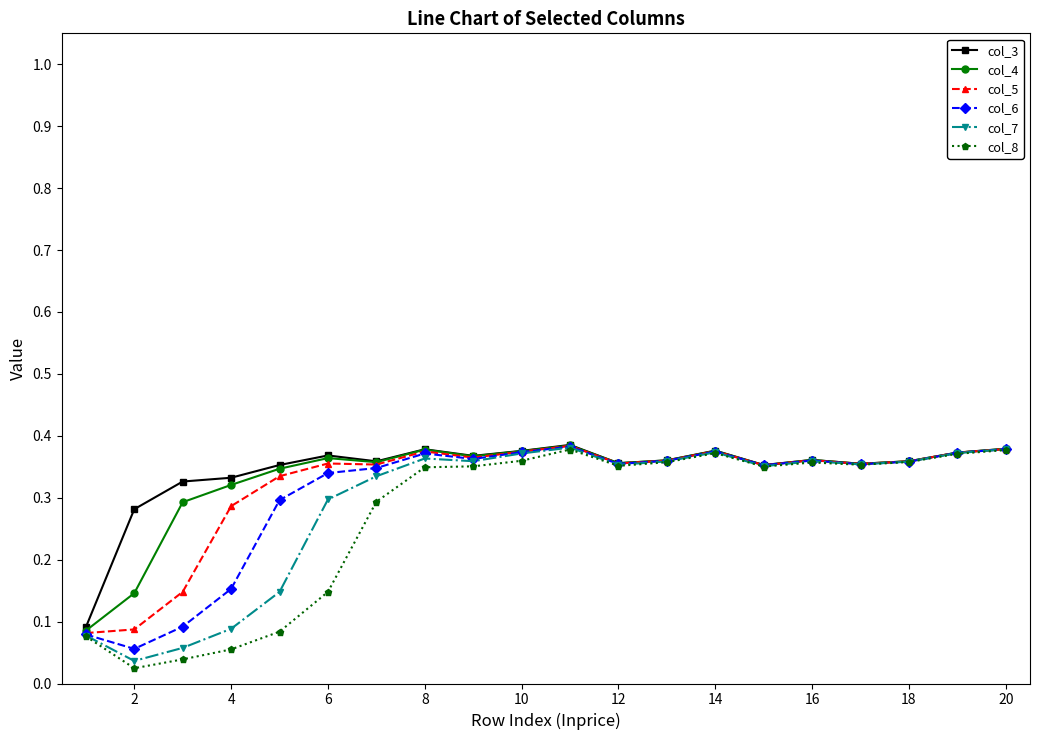

At how many categories does at least one series exceed 0?

20